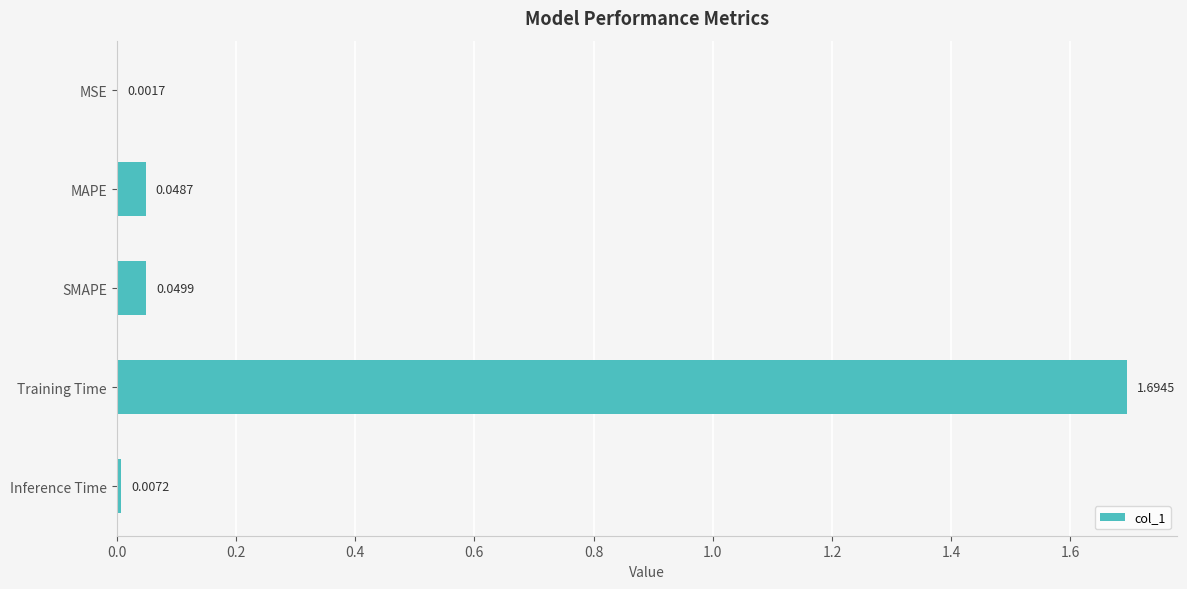

Are the bars horizontal?

Yes